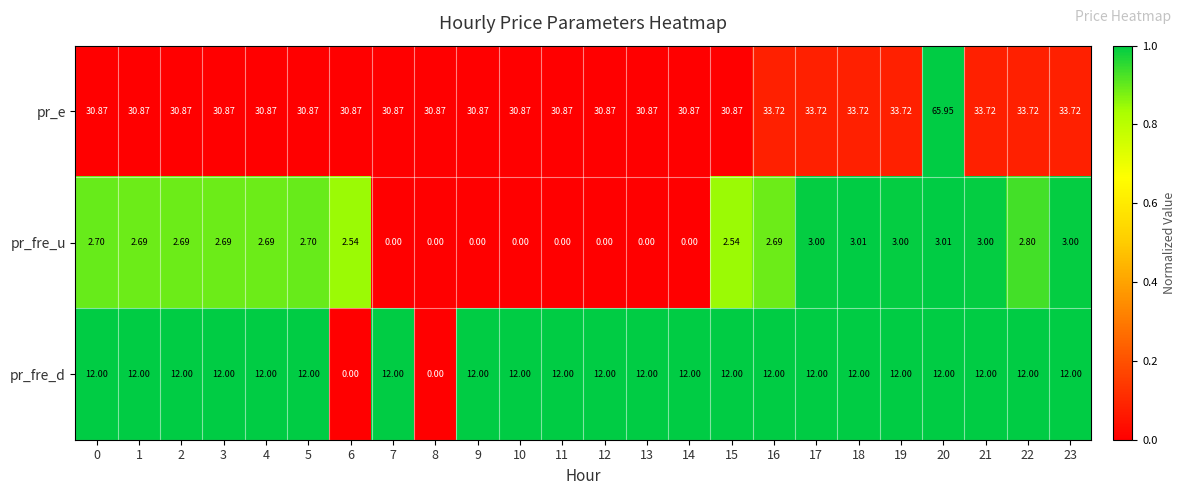

At which category does the chart reach its peak across all series?

20